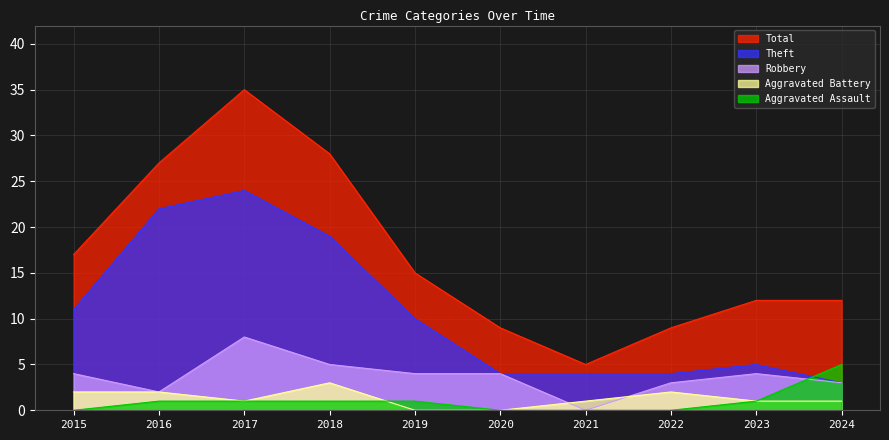

What is the value of the Total point at the 10th from the left?

12